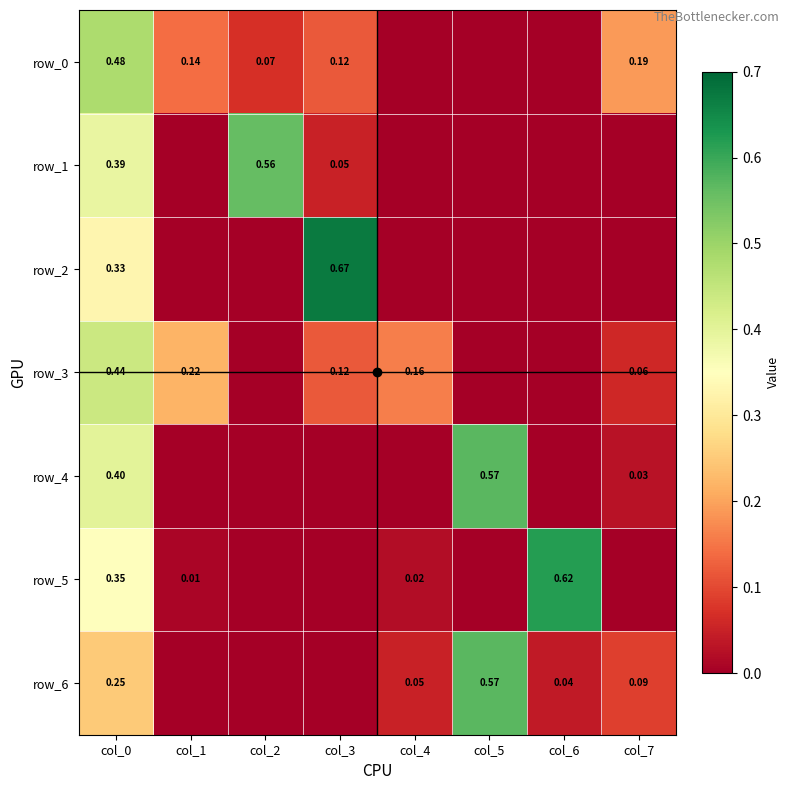

Reading right to left, list all the values displayed in this chart.

row_0: 0.2	0.0	0.0	0.0	0.1	0.1	0.1	0.5
row_1: 0.0	0.0	0.0	0.0	0.1	0.6	0.0	0.4
row_2: 0.0	0.0	0.0	0.0	0.7	0.0	0.0	0.3
row_3: 0.1	0.0	0.0	0.2	0.1	0.0	0.2	0.4
row_4: 0.0	0.0	0.6	0.0	0.0	0.0	0.0	0.4
row_5: 0.0	0.6	0.0	0.0	0.0	0.0	0.0	0.3
row_6: 0.1	0.0	0.6	0.1	0.0	0.0	0.0	0.2